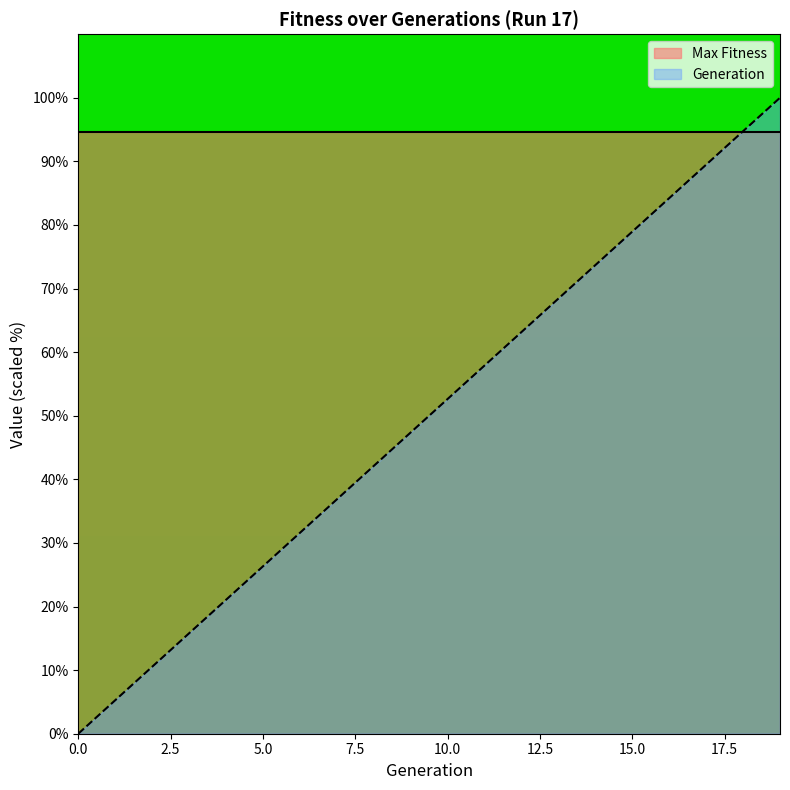

The value at 11 is 81.3. True or false?

False